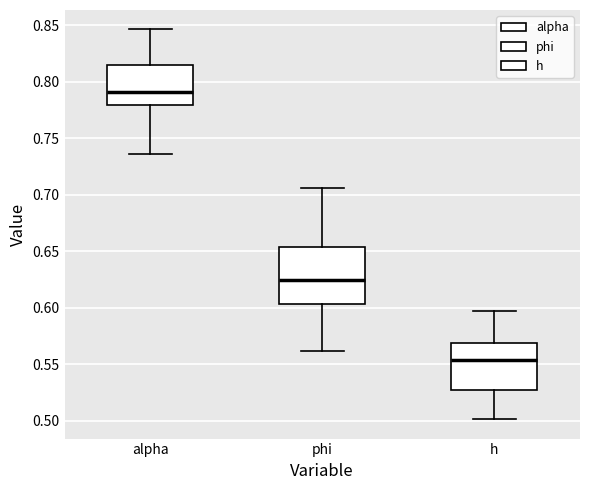

Where is the upper edge of the box for h on the y-axis? The values are not printed on the chart, so give them approximately, as read against the axis.

0.570